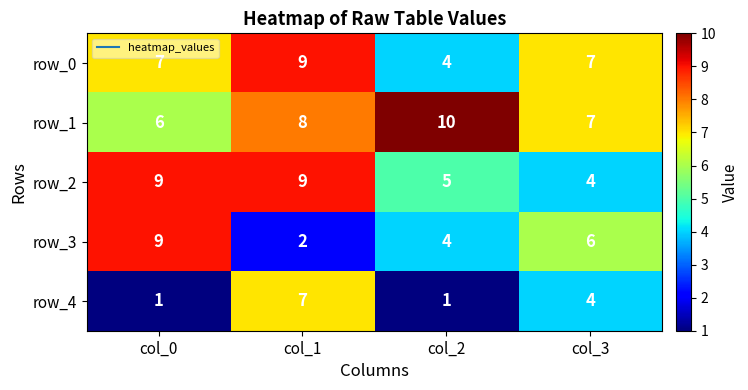

Which series has the largest total across all categories?

row_1